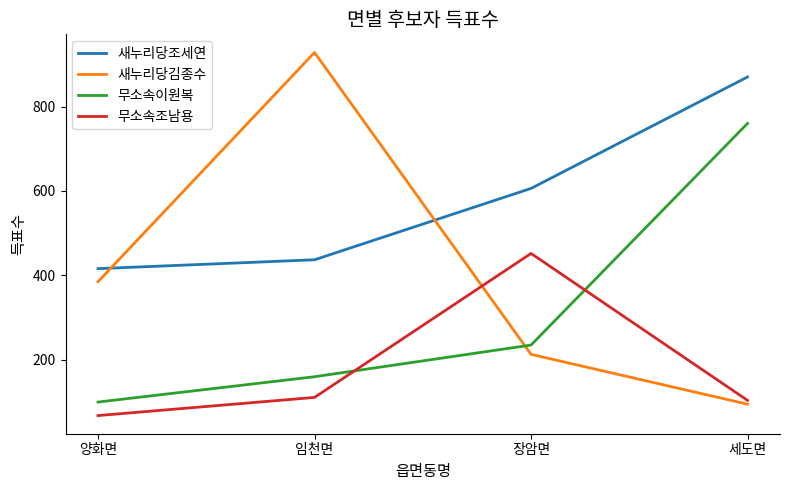

True or false: 새누리당조세연 and 무소속이원복 intersect in this chart.

False